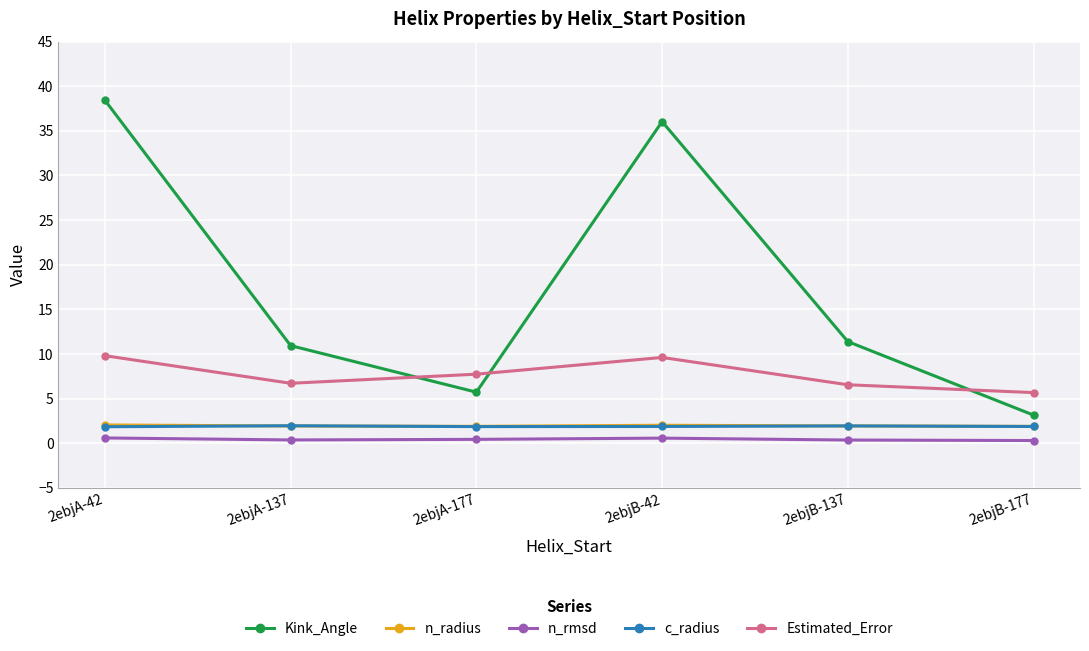

How many intersections are there between c_radius and n_radius?

4